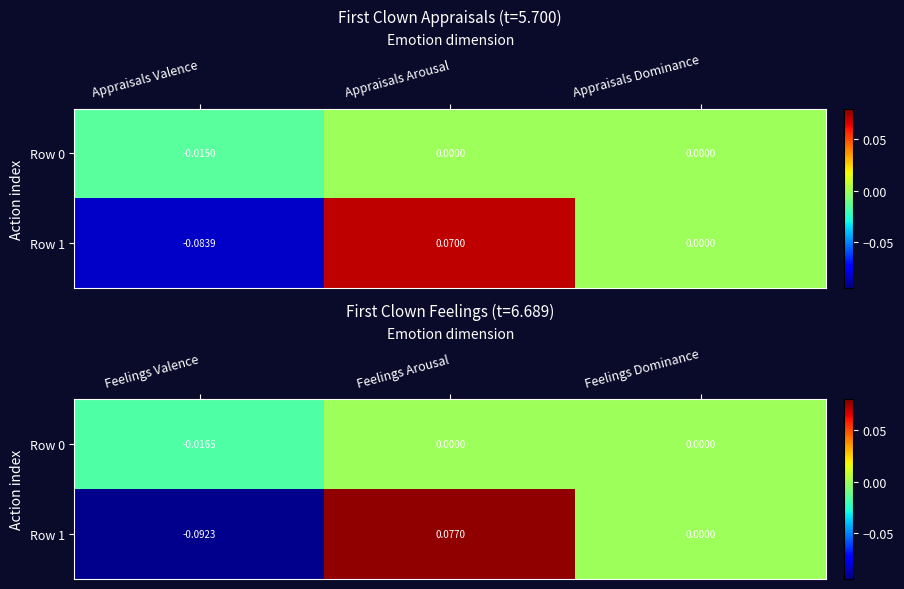

True or false: Row 0 has a value of 0.0 at Feelings Arousal.

True